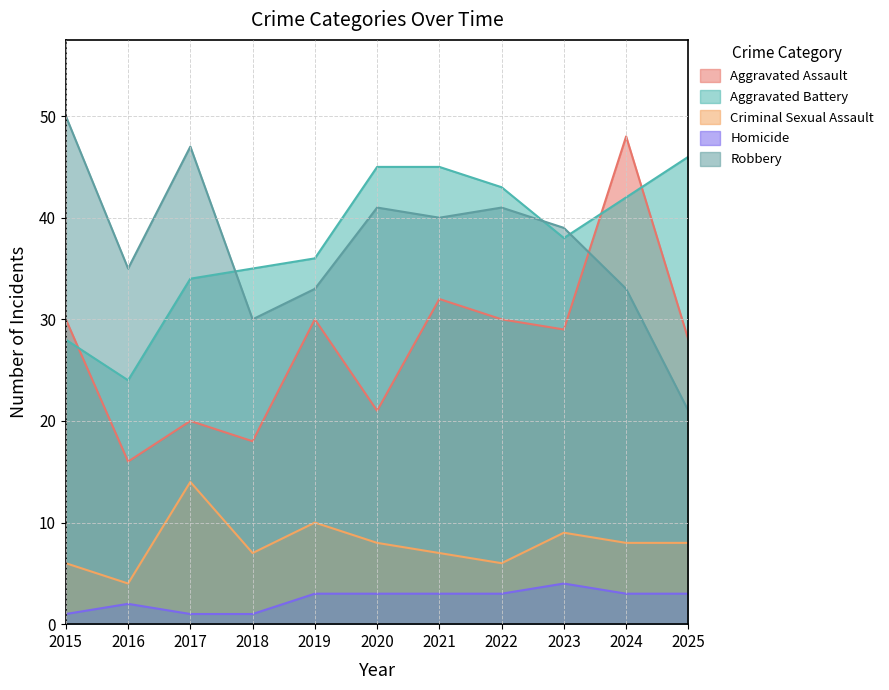

Which has a higher value, 2017 or 2025?

2025